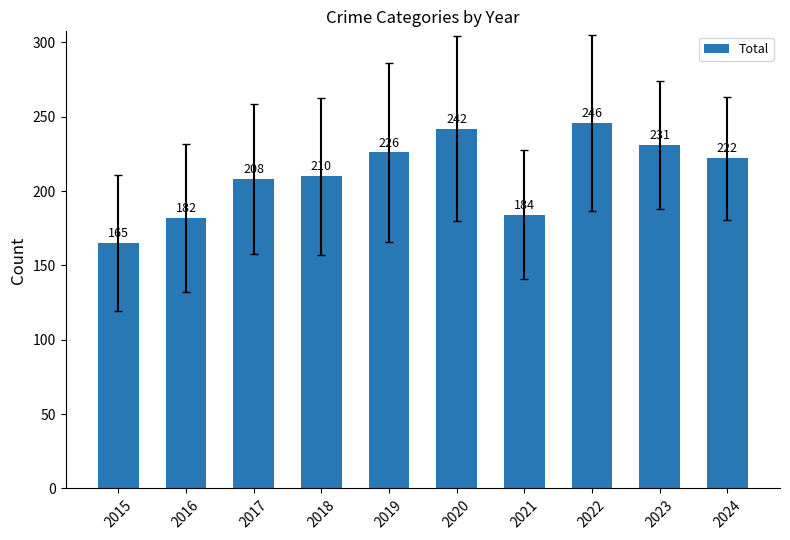

What is the sum of all values?

2116